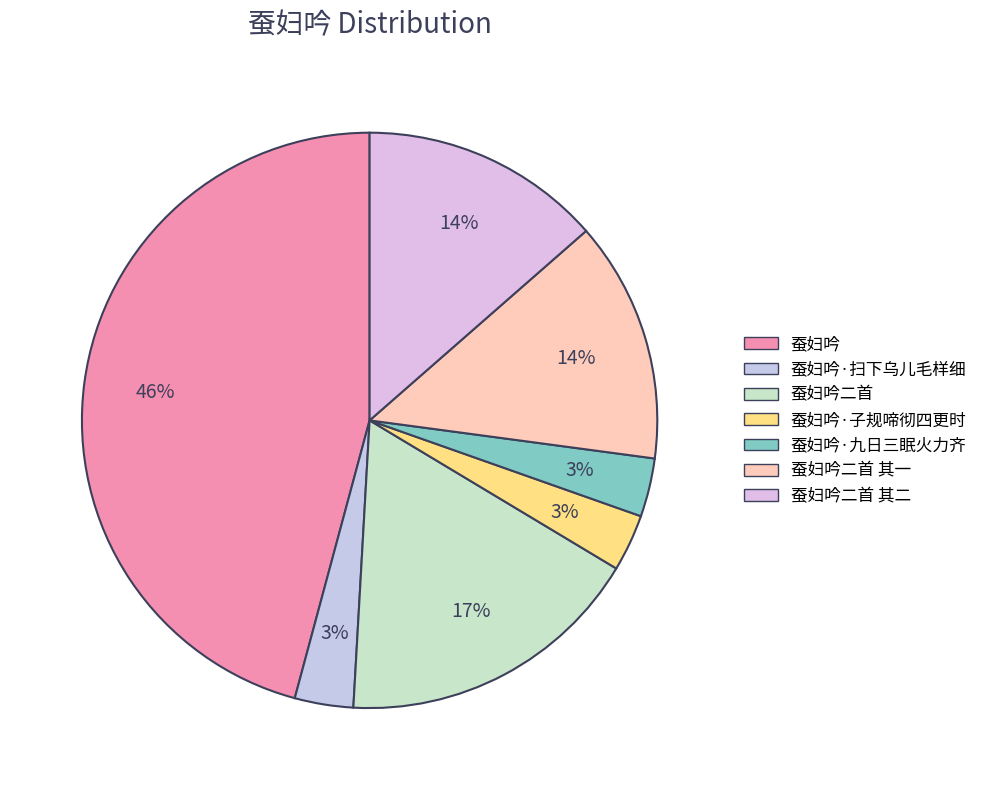

What is the smallest slice in the pie chart?

蚕妇吟·子规啼彻四更时